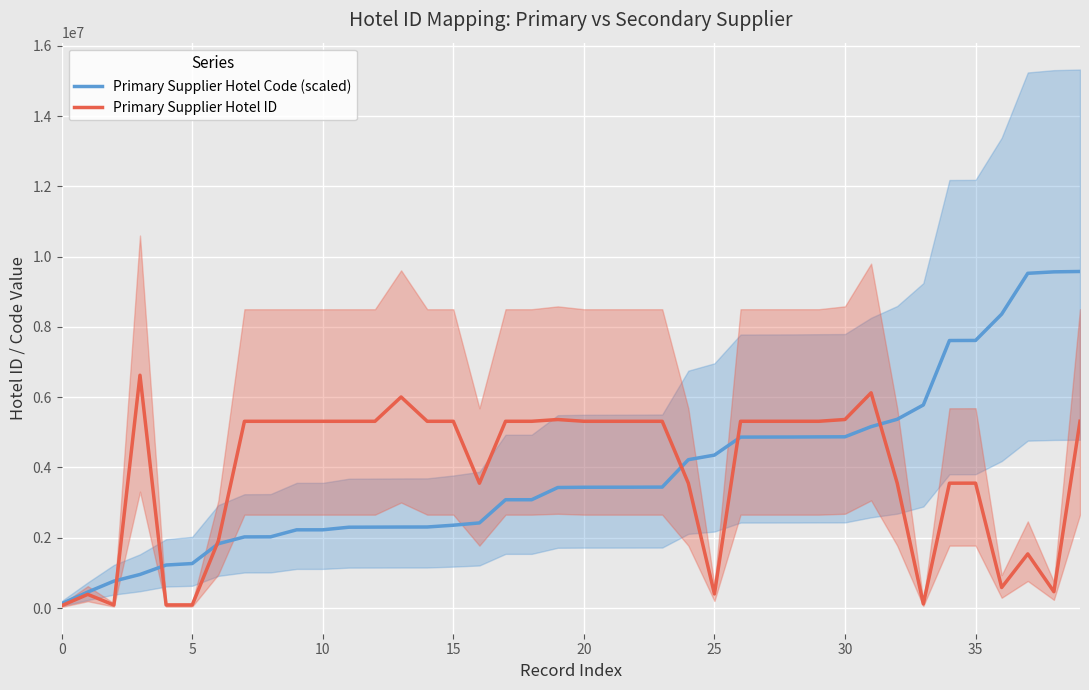

The value of Primary Supplier Hotel ID at 23 is 1380727.5. True or false?

False